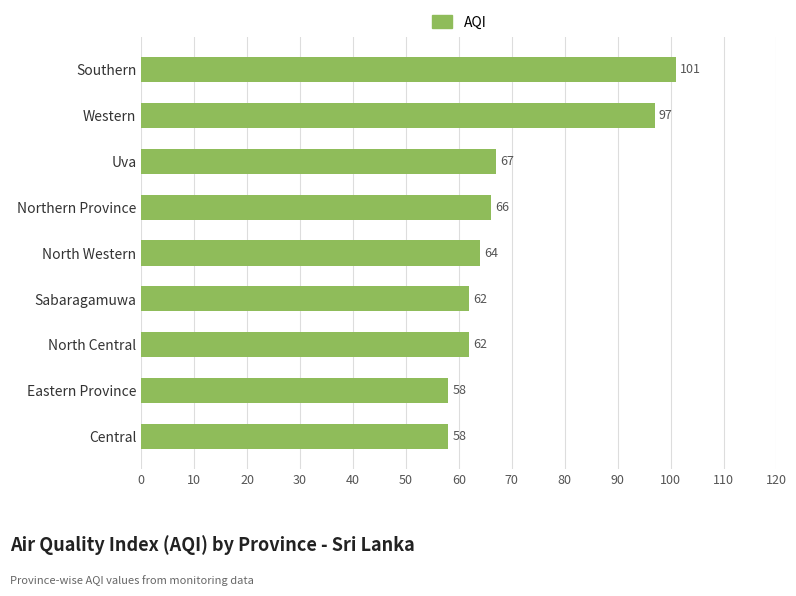

Count the number of data series in this chart.

1